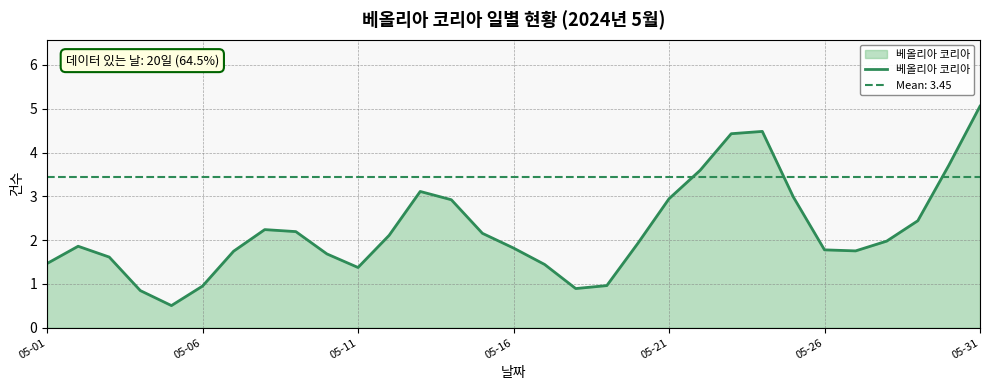

Reading left to right, transcribe all the data shown in this chart.

1.5	1.9	1.6	0.8	0.5	1.0	1.7	2.2	2.2	1.7	1.4	2.1	3.1	2.9	2.2	1.8	1.4	0.9	1.0	1.9	2.9	3.6	4.4	4.5	3.0	1.8	1.8	2.0	2.4	3.7	5.1